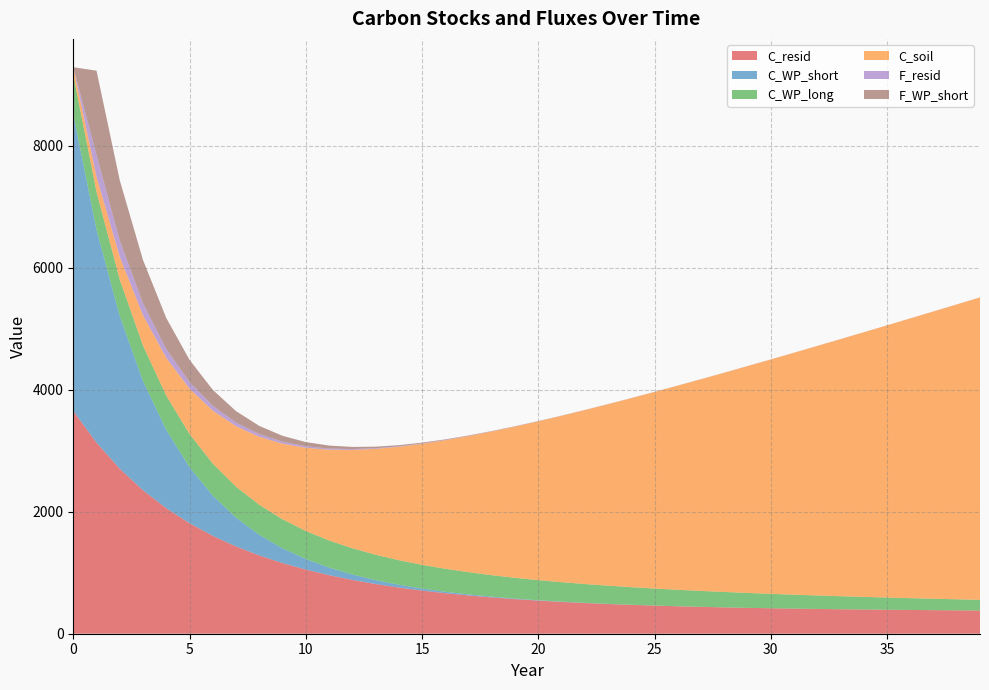

Reading left to right, extract all data points from this chart.

C_resid: 0=3653.0	1=3133.7	2=2706.3	3=2352.6	4=2058.3	5=1812.3	6=1605.7	7=1431.4	8=1283.9	9=1158.7	10=1051.9	11=960.7	12=882.6	13=815.5	14=757.7	15=708.0	16=665.0	17=627.8	18=595.5	19=567.6	20=543.2	21=522.0	22=503.5	23=487.4	24=473.2	25=460.8	26=449.9	27=440.3	28=431.8	29=424.3	30=417.6	31=411.6	32=406.3	33=401.5	34=397.2	35=393.3	36=389.8	37=386.6	38=383.6	39=380.9
C_WP_short: 0=4872.0	1=3490.9	2=2501.4	3=1792.3	4=1284.2	5=920.2	6=659.4	7=472.4	8=338.5	9=242.6	10=173.8	11=124.5	12=89.2	13=63.9	14=45.8	15=32.8	16=23.5	17=16.9	18=12.1	19=8.7	20=6.2	21=4.4	22=3.2	23=2.3	24=1.6	25=1.2	26=0.8	27=0.6	28=0.4	29=0.3	30=0.2	31=0.2	32=0.1	33=0.1	34=0.1	35=0.0	36=0.0	37=0.0	38=0.0	39=0.0
C_WP_long: 0=642.0	1=621.0	2=600.6	3=580.9	4=561.9	5=543.4	6=525.6	7=508.4	8=491.7	9=475.6	10=460.0	11=444.9	12=430.3	13=416.2	14=402.6	15=389.4	16=376.6	17=364.3	18=352.3	19=340.8	20=329.6	21=318.8	22=308.4	23=298.2	24=288.5	25=279.0	26=269.9	27=261.0	28=252.5	29=244.2	30=236.2	31=228.4	32=220.9	33=213.7	34=206.7	35=199.9	36=193.4	37=187.0	38=180.9	39=175.0
C_soil: 0=124.0	1=248.0	2=372.0	3=496.0	4=620.0	5=744.0	6=868.0	7=992.0	8=1116.0	9=1240.0	10=1364.0	11=1488.0	12=1612.0	13=1736.0	14=1860.0	15=1984.0	16=2108.0	17=2232.0	18=2356.0	19=2480.0	20=2604.0	21=2728.0	22=2852.0	23=2976.0	24=3100.0	25=3224.0	26=3348.0	27=3472.0	28=3596.0	29=3720.0	30=3844.0	31=3968.0	32=4092.0	33=4216.0	34=4340.0	35=4464.0	36=4588.0	37=4712.0	38=4836.0	39=4960.0
F_resid: 0=0.0	1=359.6	2=265.9	3=196.8	4=145.7	5=108.0	6=80.1	7=59.5	8=44.3	9=33.1	10=24.8	11=18.7	12=14.1	13=10.8	14=8.3	15=6.5	16=5.1	17=4.1	18=3.4	19=2.9	20=2.5	21=2.2	22=1.9	23=1.8	24=1.6	25=1.5	26=1.5	27=1.4	28=1.4	29=1.4	30=1.3	31=1.3	32=1.3	33=1.3	34=1.3	35=1.3	36=1.3	37=1.3	38=1.2	39=1.2
F_WP_short: 0=0.0	1=1381.1	2=989.6	3=709.1	4=508.1	5=364.0	6=260.8	7=186.9	8=133.9	9=96.0	10=68.8	11=49.3	12=35.3	13=25.3	14=18.1	15=13.0	16=9.3	17=6.7	18=4.8	19=3.4	20=2.5	21=1.8	22=1.3	23=0.9	24=0.6	25=0.5	26=0.3	27=0.2	28=0.2	29=0.1	30=0.1	31=0.1	32=0.0	33=0.0	34=0.0	35=0.0	36=0.0	37=0.0	38=0.0	39=0.0